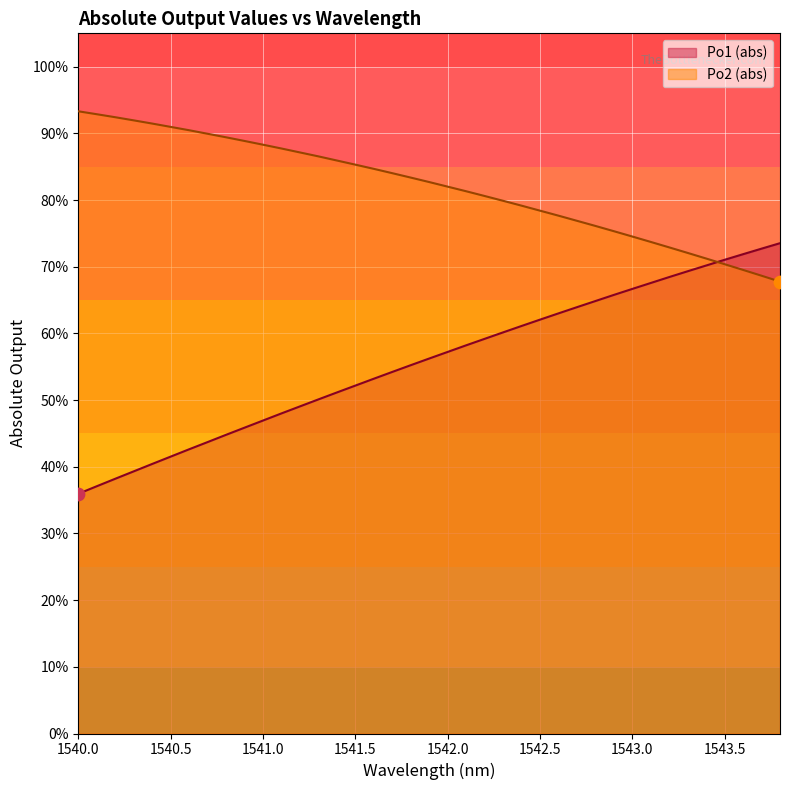

Which series reaches the maximum Y coordinate?

Po2 (abs)